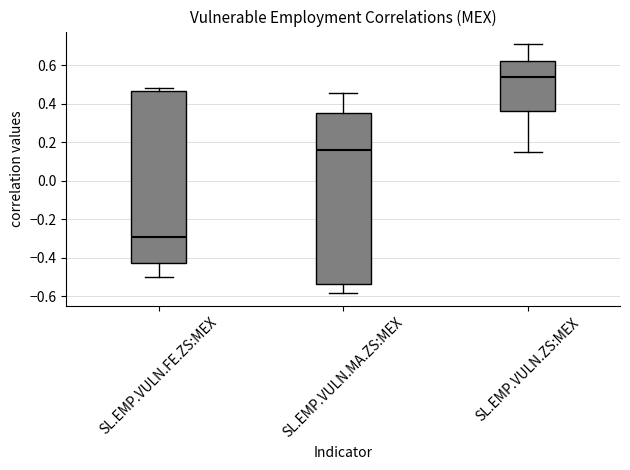

Reading left to right, transcribe this box plot: for each box, give where its median line is, the range the box spans, and where its two whiskers end, as read against the y-axis. The values are not printed on the chart, so give them approximately, as read against the axis.

SL.EMP.VULN.FE.ZS:MEX: median -0.30, box -0.42 to 0.46, whiskers -0.50 to 0.48
SL.EMP.VULN.MA.ZS:MEX: median 0.16, box -0.54 to 0.36, whiskers -0.58 to 0.46
SL.EMP.VULN.ZS:MEX: median 0.54, box 0.36 to 0.62, whiskers 0.16 to 0.72